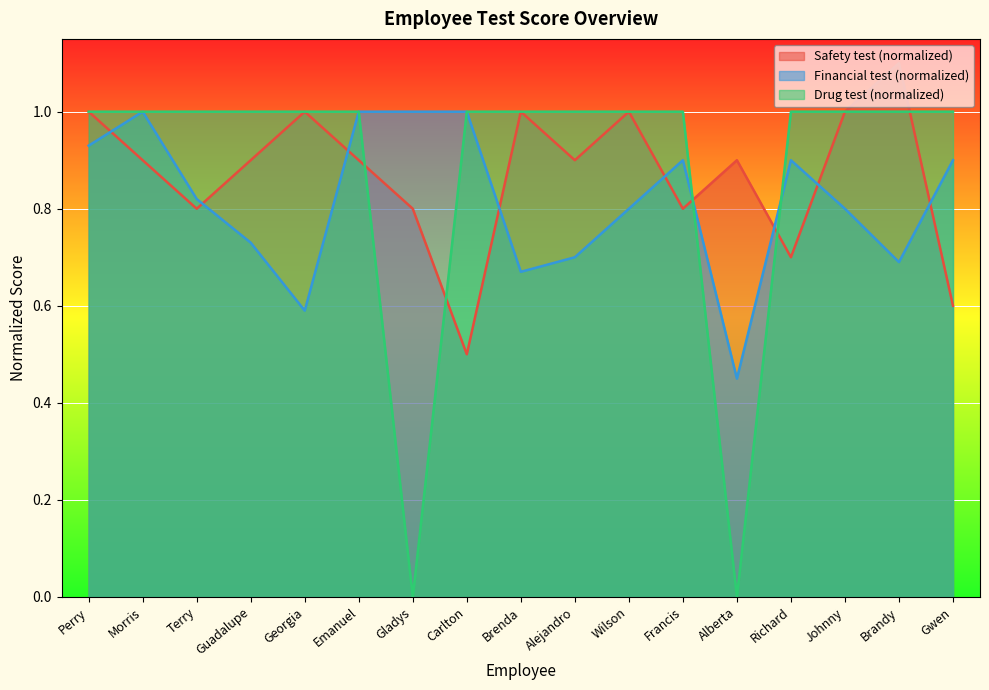

Reading left to right, extract all data points from this chart.

Safety test (normalized): Perry=1.0	Morris=0.9	Terry=0.8	Guadalupe=0.9	Georgia=1.0	Emanuel=0.9	Gladys=0.8	Carlton=0.5	Brenda=1.0	Alejandro=0.9	Wilson=1.0	Francis=0.8	Alberta=0.9	Richard=0.7	Johnny=1.0	Brandy=1.1	Gwen=0.6
Financial test (normalized): Perry=0.9	Morris=1.0	Terry=0.8	Guadalupe=0.7	Georgia=0.6	Emanuel=1.0	Gladys=1.0	Carlton=1.0	Brenda=0.7	Alejandro=0.7	Wilson=0.8	Francis=0.9	Alberta=0.5	Richard=0.9	Johnny=0.8	Brandy=0.7	Gwen=0.9
Drug test (normalized): Perry=1.0	Morris=1.0	Terry=1.0	Guadalupe=1.0	Georgia=1.0	Emanuel=1.0	Gladys=0.0	Carlton=1.0	Brenda=1.0	Alejandro=1.0	Wilson=1.0	Francis=1.0	Alberta=0.0	Richard=1.0	Johnny=1.0	Brandy=1.0	Gwen=1.0